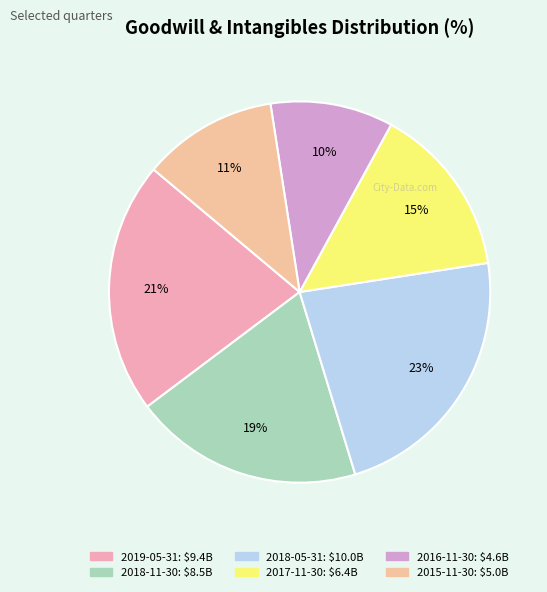

Approximately how many times larger is the value at 2017-11-30 compared to 2015-11-30?

1.3